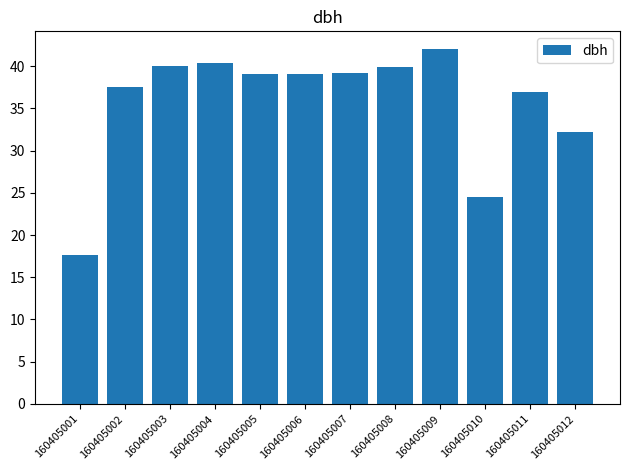

True or false: the data shows 21.3 at 160405011.

False